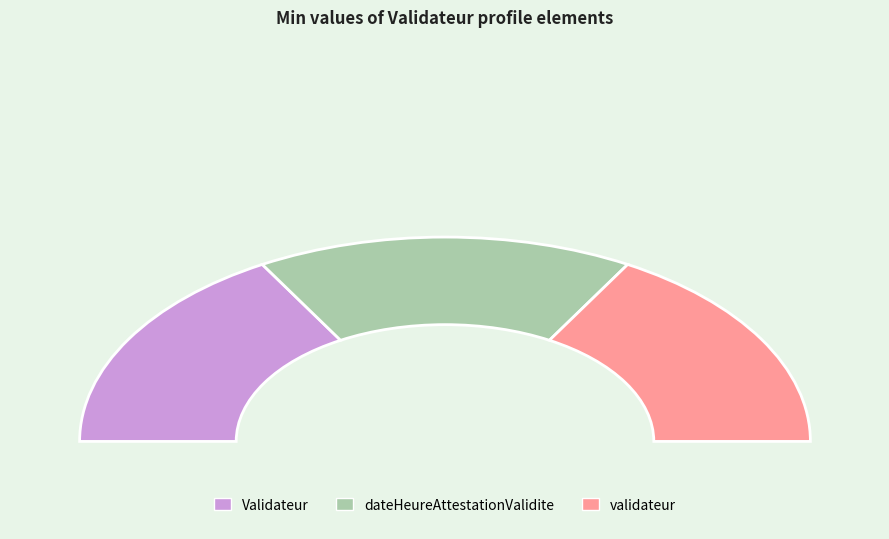

To the nearest percent, what is the average slice percentage?

33%